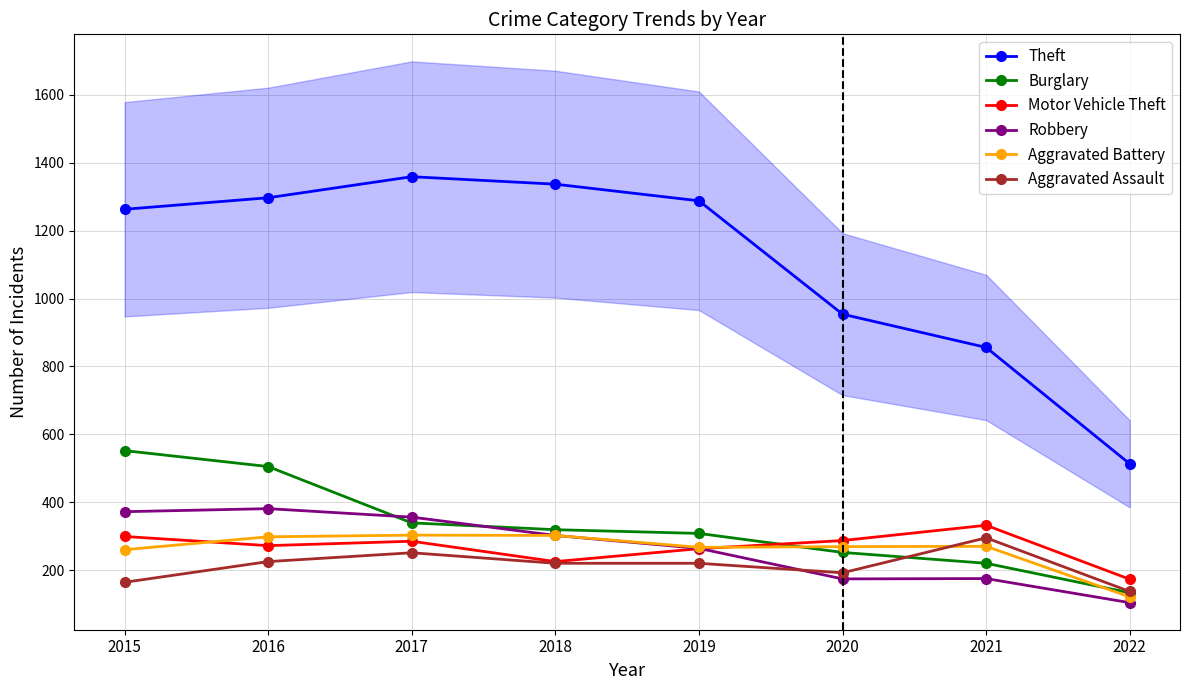

Count the Aggravated Assault values in the range 192 to 251.

5